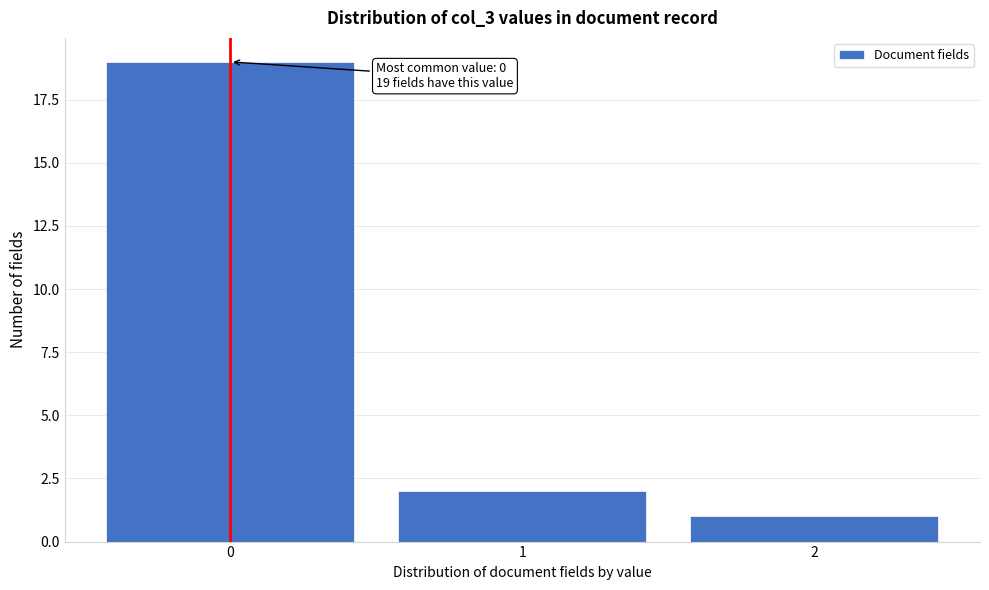

Reading left to right, transcribe all the data shown in this chart.

0=19	1=2	2=1